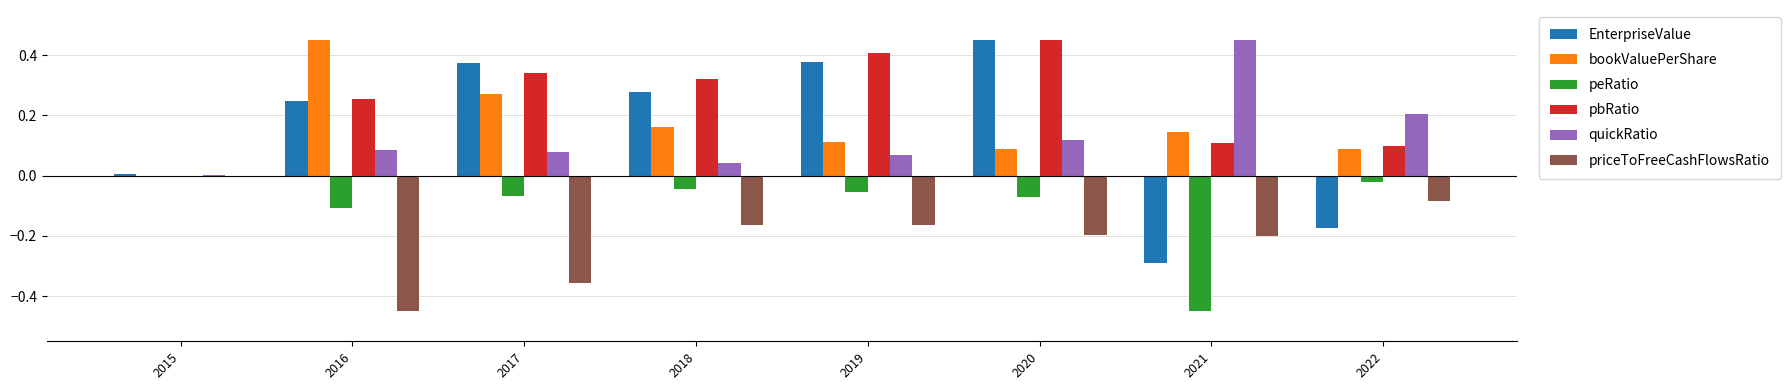

Is it true that pbRatio equals 0.1 at 2021?

True